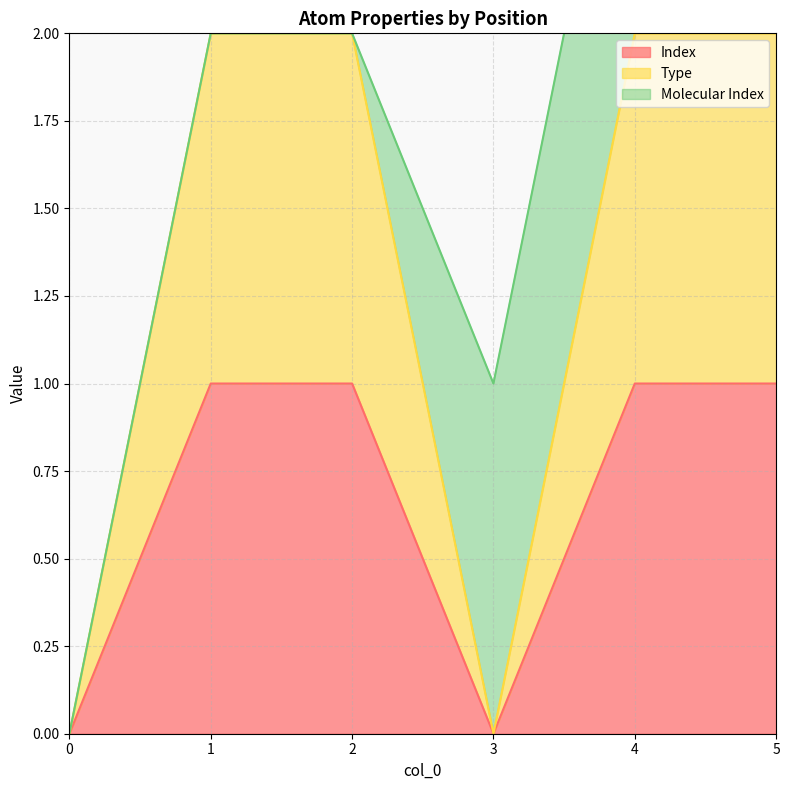

Which series has the largest total across all categories?

Type